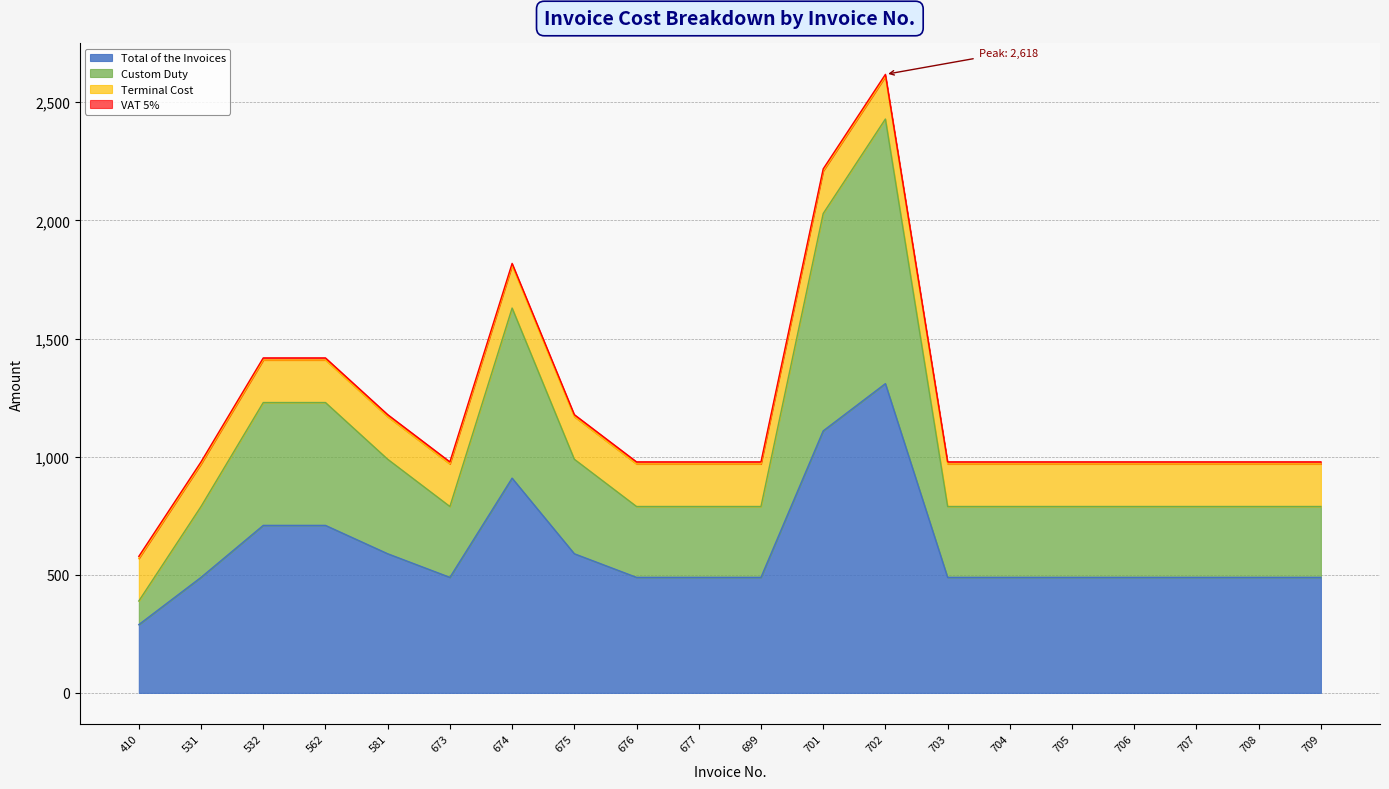

Which category has the lowest value across all series?

410